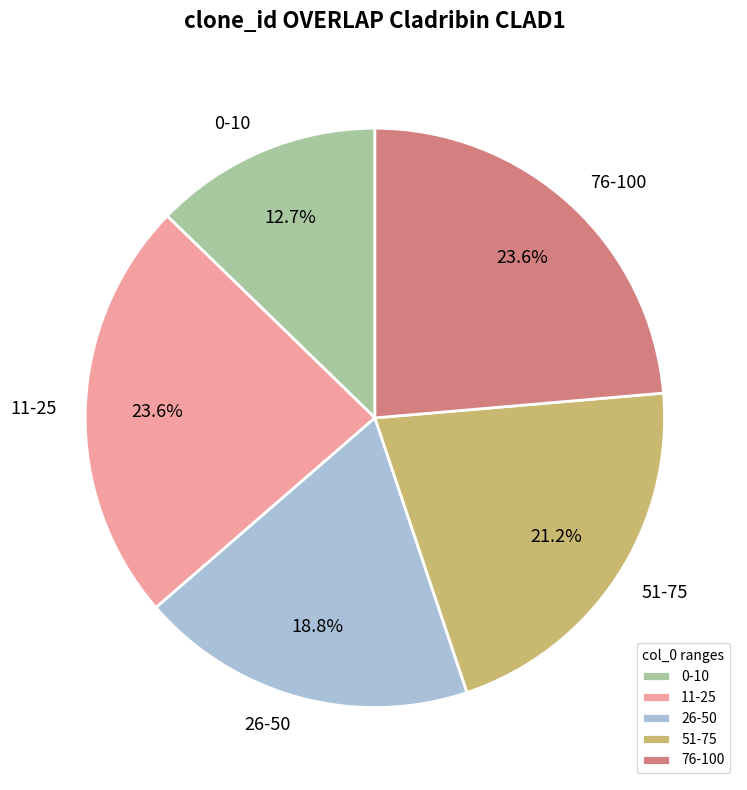

Which slice is the smallest?

0-10